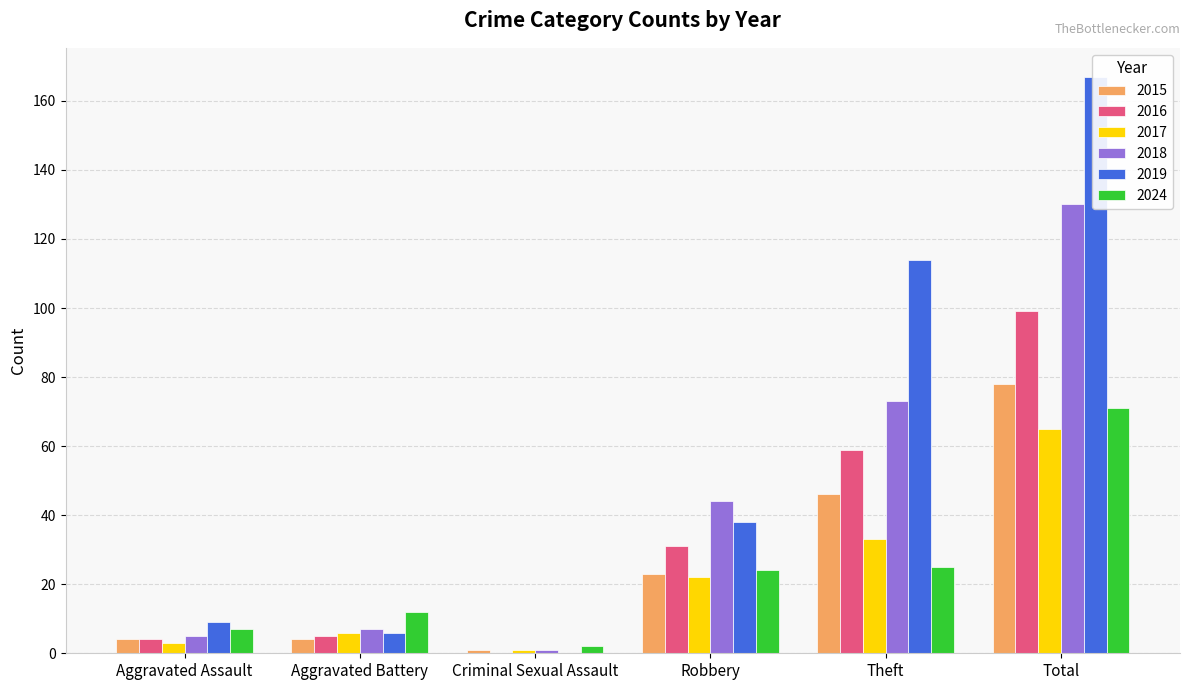

At which label does 2024 first exceed 24?

Theft